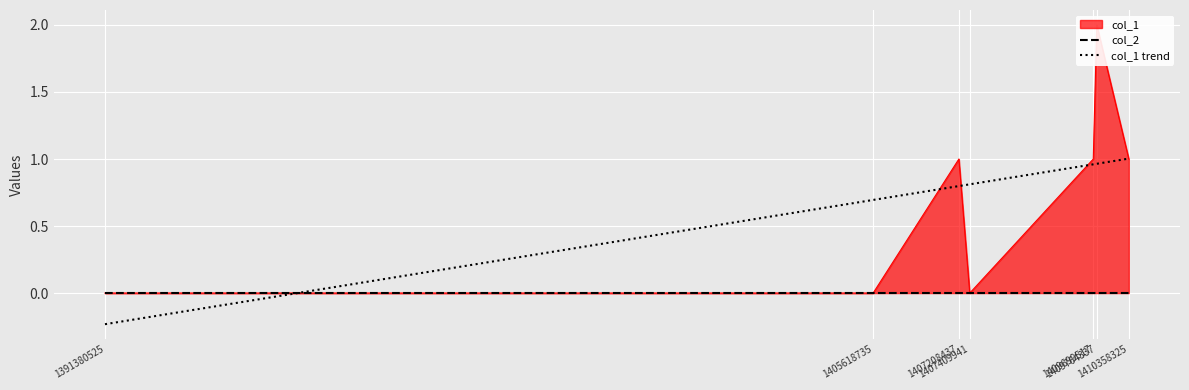

Rank the categories by col_1 trend value from highest to lowest.

1410358325, 1409764337, 1409699517, 1407409941, 1407208437, 1405618735, 1391380525